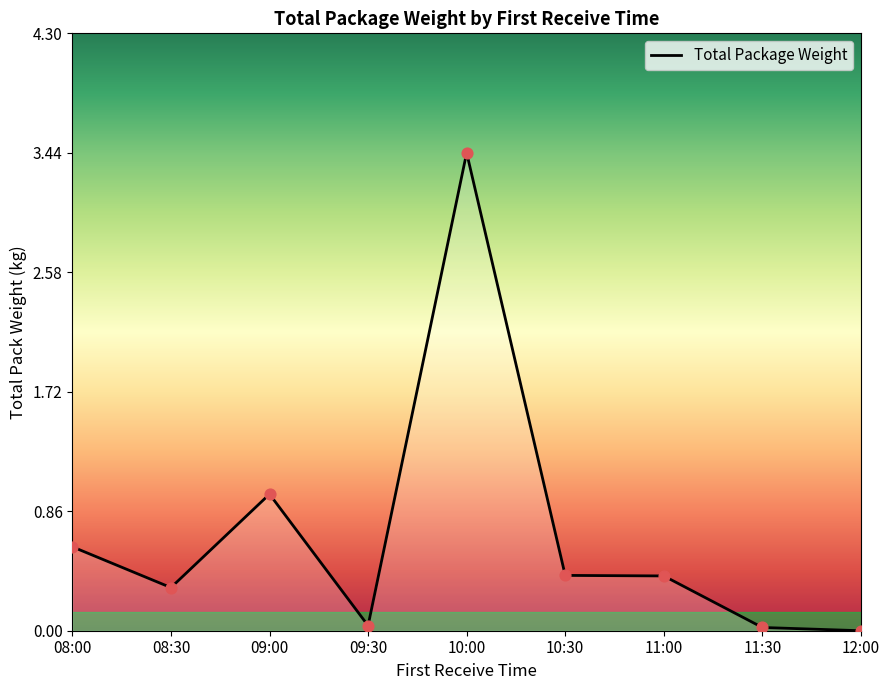

What is the change in value from 09:00 to 09:30?

-0.9